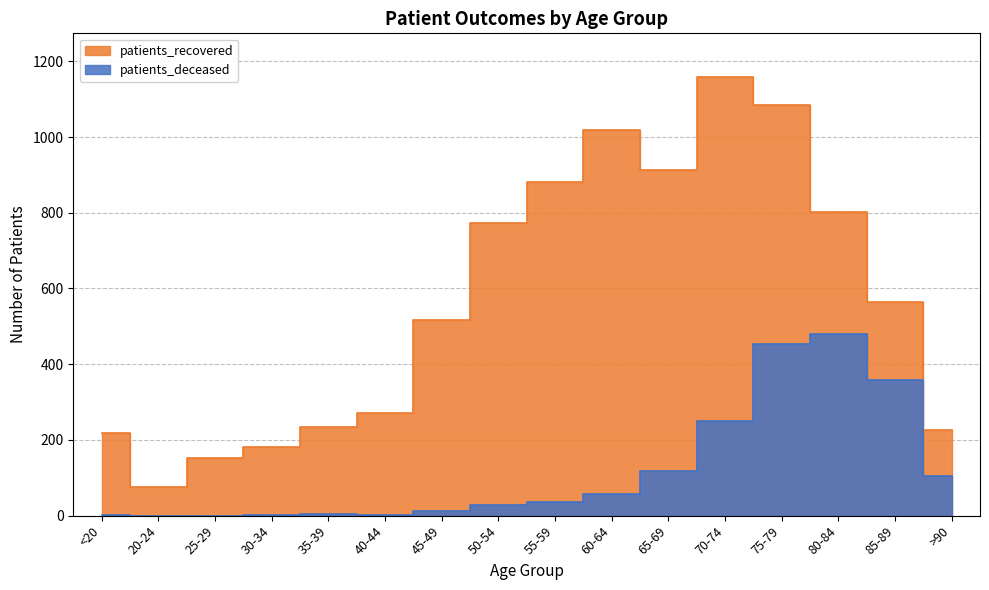

Between 70-74 and 65-69, which is larger?

70-74